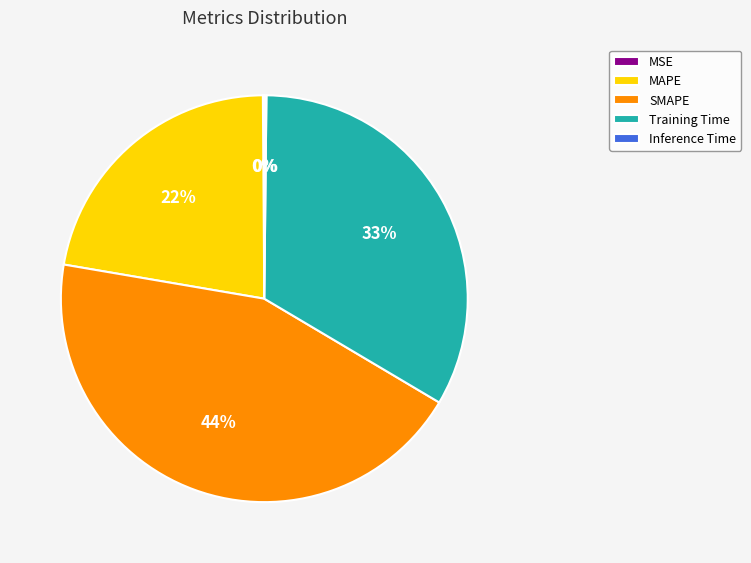

To the nearest percent, what percentage of the pie is Training Time?

33%